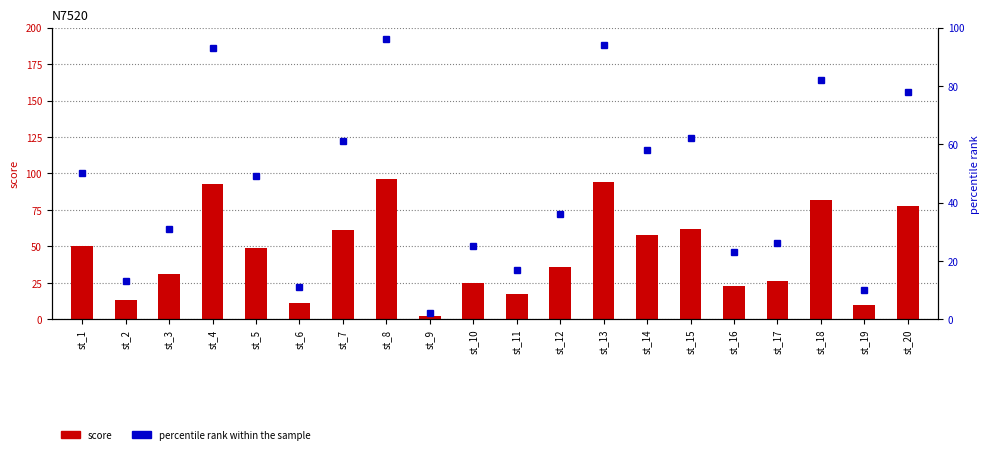

What are all the series names shown in the legend?

score, percentile rank within the sample